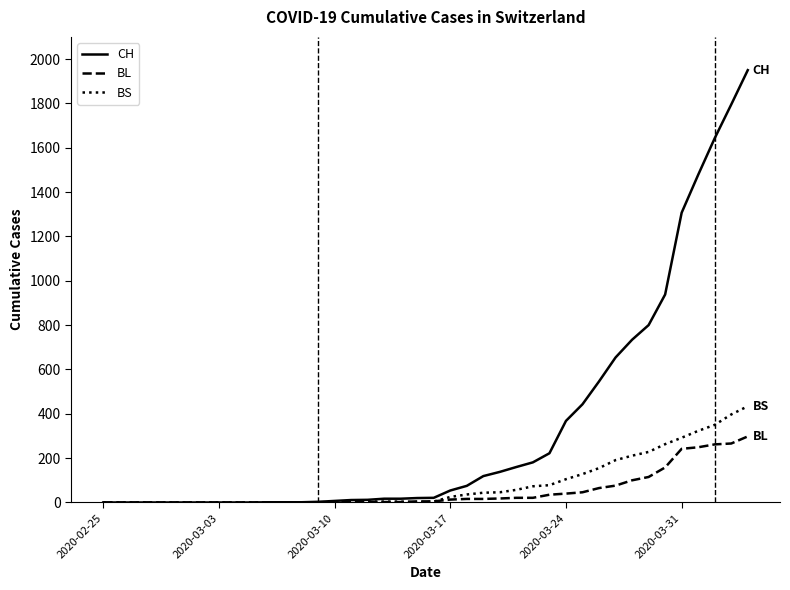

Which series has the widest spread of values?

CH